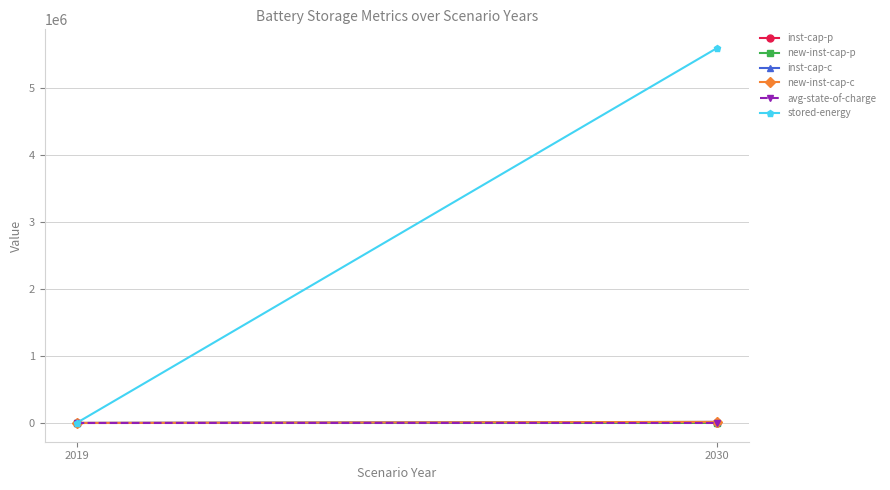

What is the total value across all series at 2030?

5630773.1